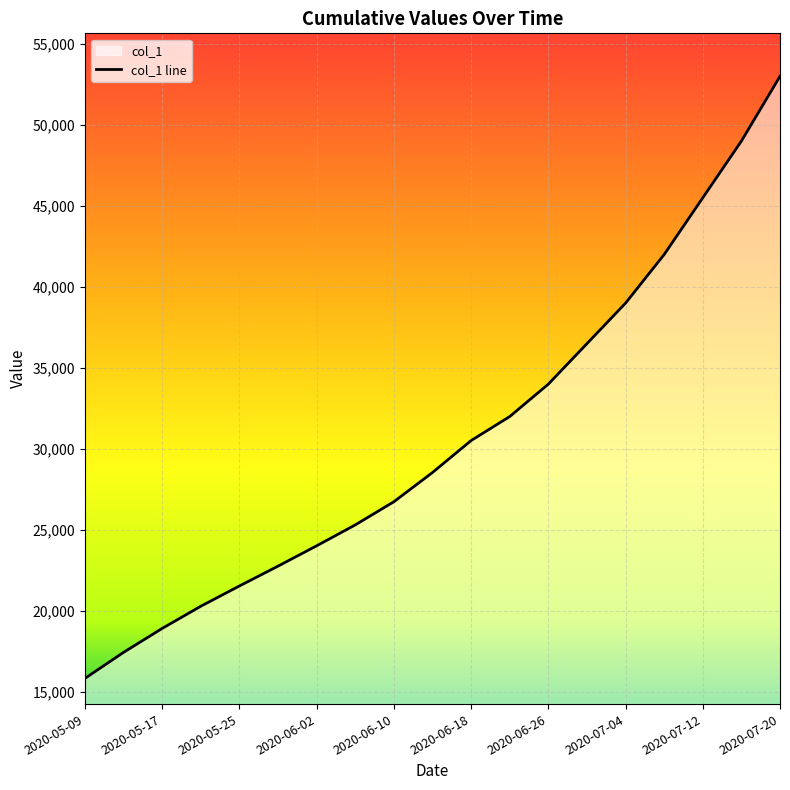

The chart shows a value of 53000.0 at 2020-07-20. True or false?

True